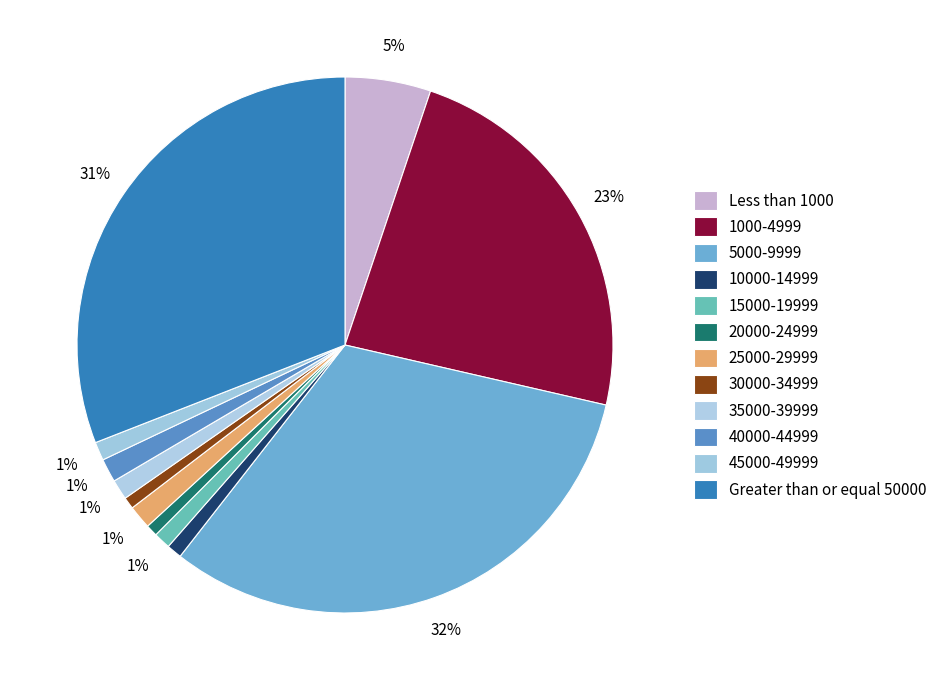

Is 1000-4999 the majority of the pie?

No